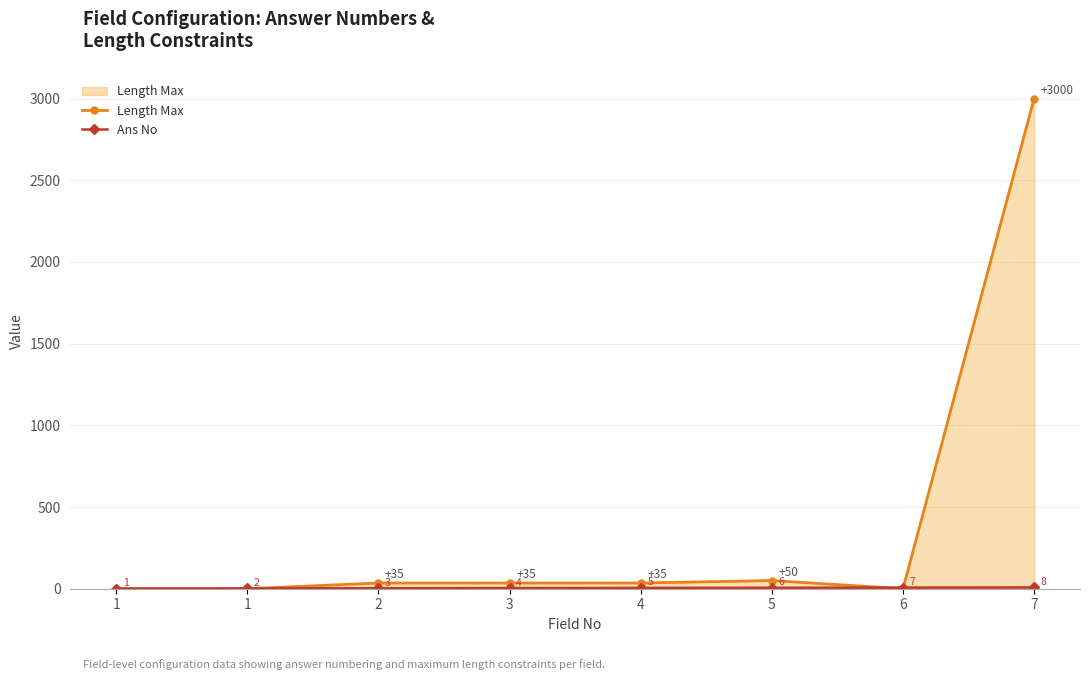

How many lines are shown in the chart?

2